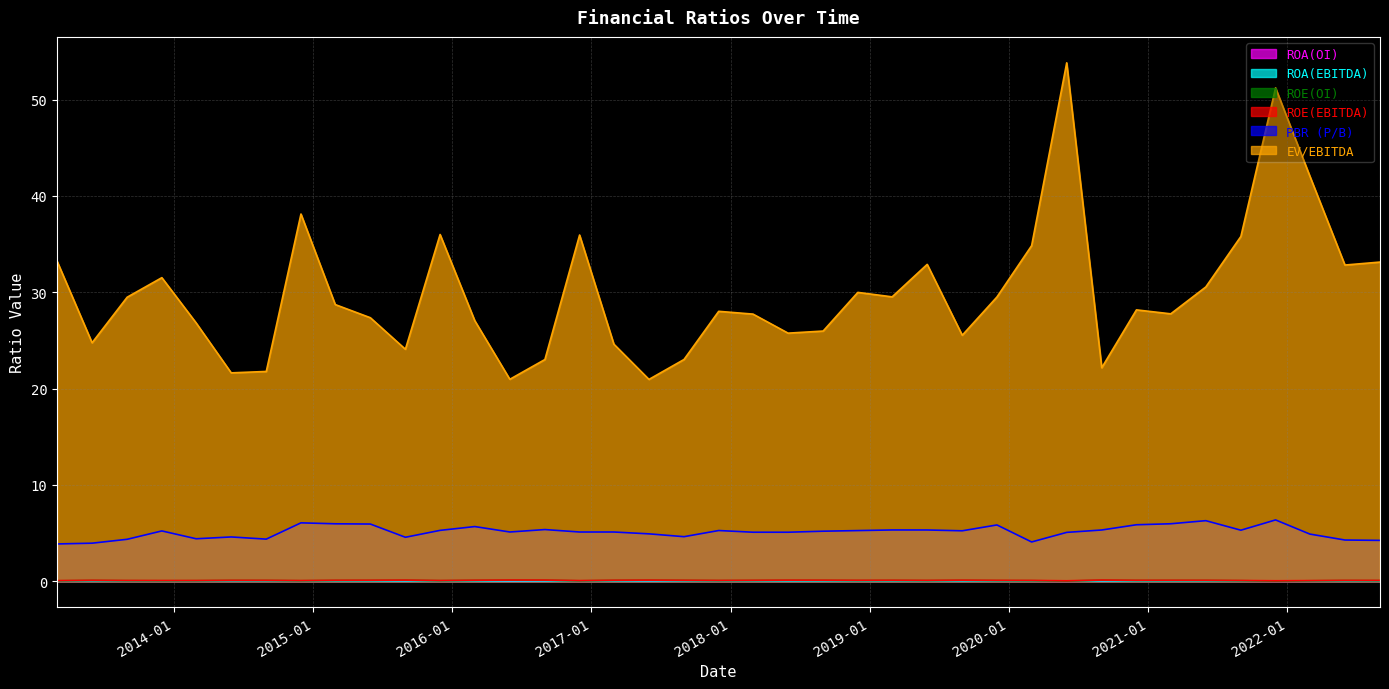

True or false: EV/EBITDA and ROA(OI) intersect in this chart.

False